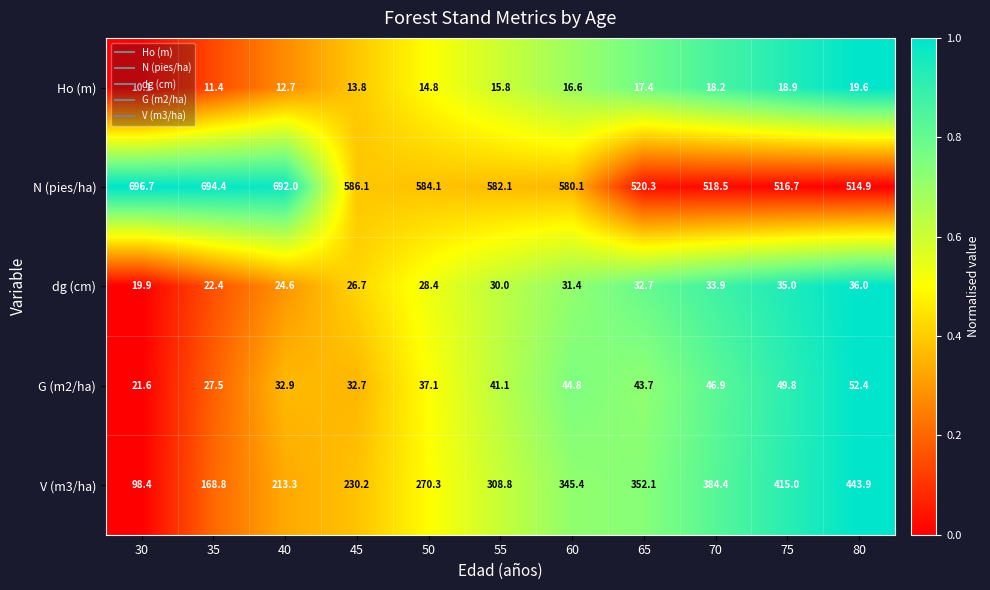

What is the difference between the highest and lowest values at 35?

683.0